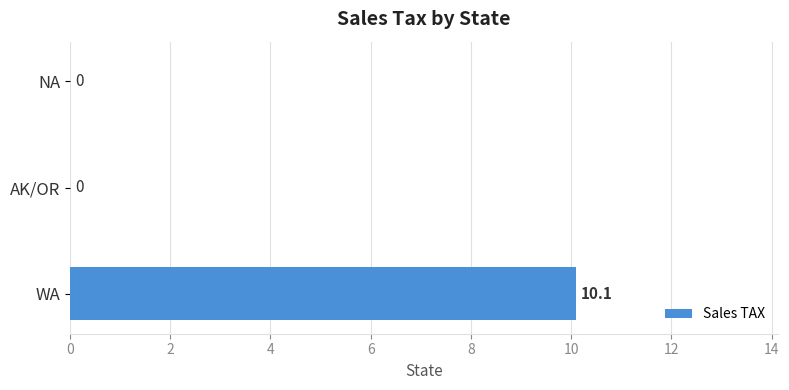

The chart shows a value of -4.5 at AK/OR. True or false?

False